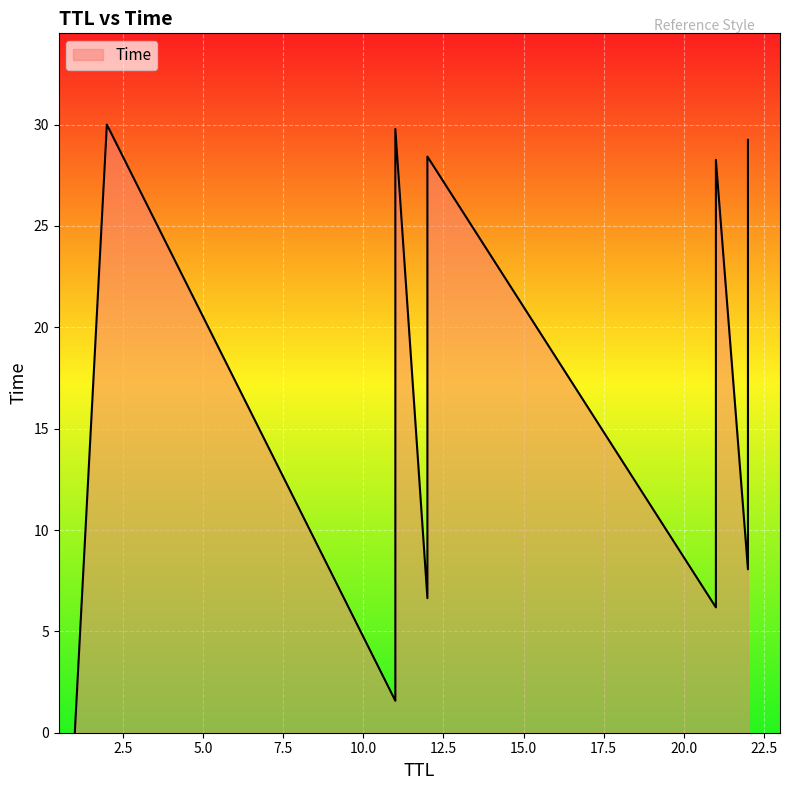

What is the difference between the maximum and minimum values?

30.0